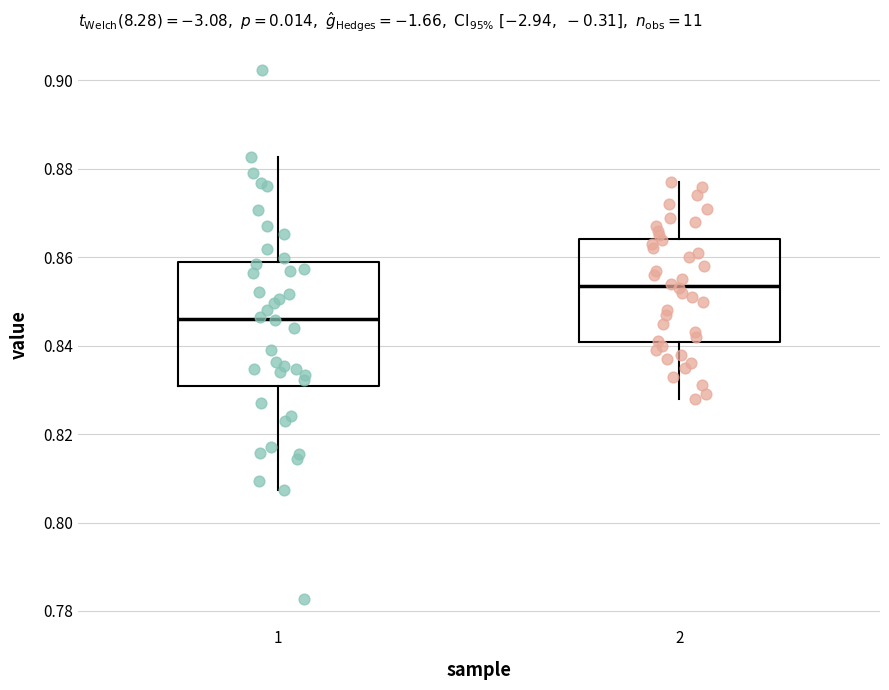

Reading left to right, read every box against the y-axis: the position of its median line, the range the box covers, and the ends of its whiskers. The values are not printed on the chart, so give them approximately, as read against the axis.

1: median 0.846, box 0.830 to 0.858, whiskers 0.808 to 0.882
2: median 0.854, box 0.840 to 0.864, whiskers 0.828 to 0.878